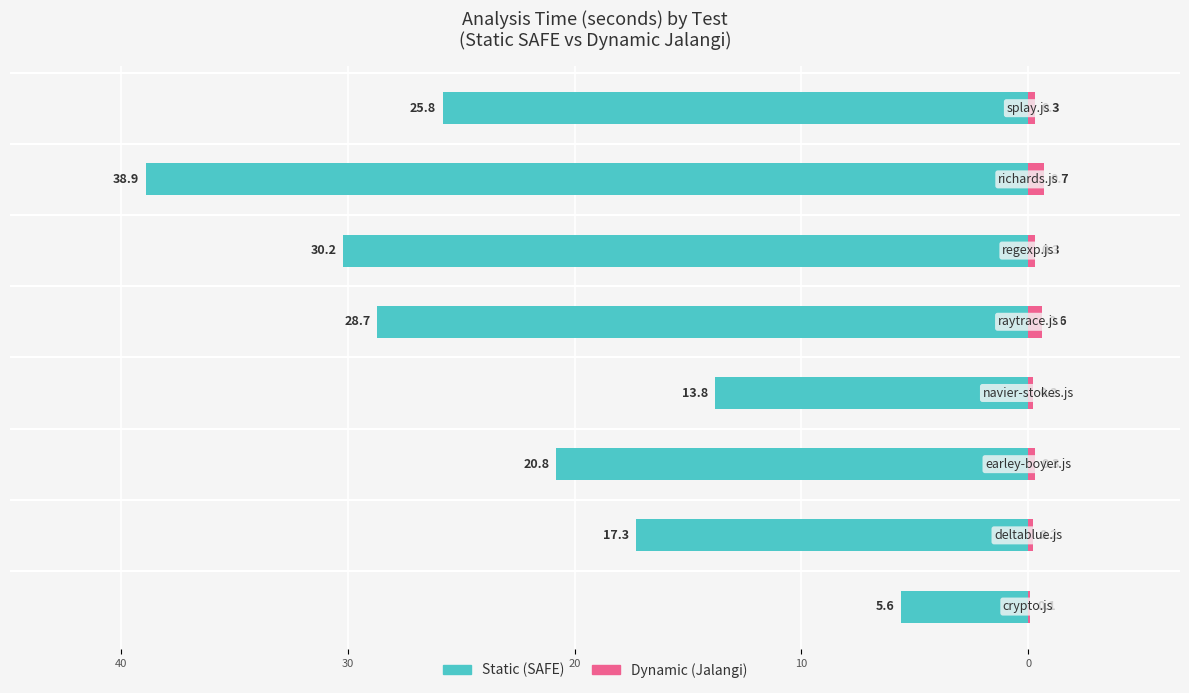

What is the difference between the maximum and minimum values in the Dynamic (Jalangi) series?

0.6